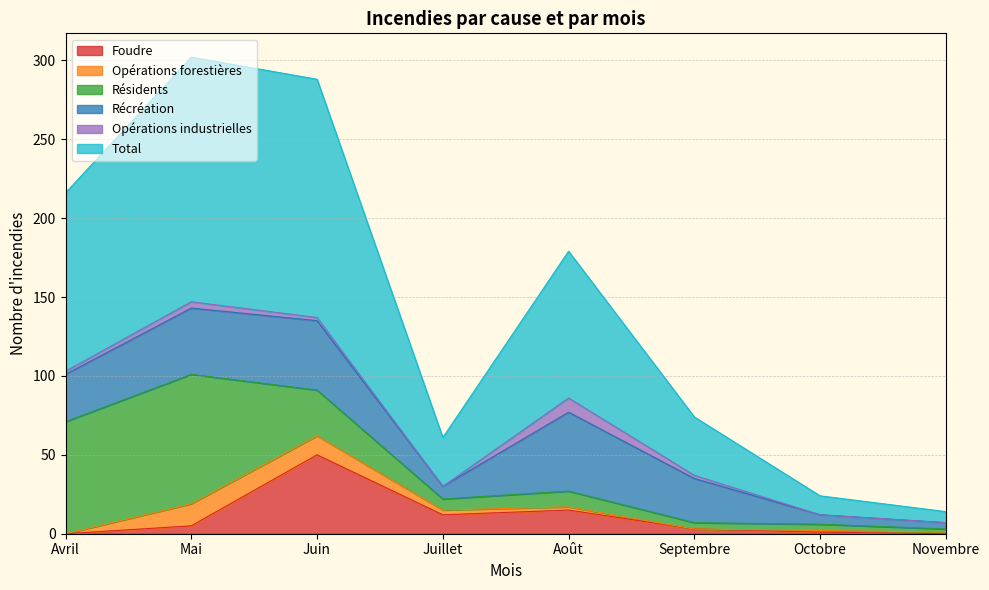

Where does the Opérations forestières series first go above 2?

Mai